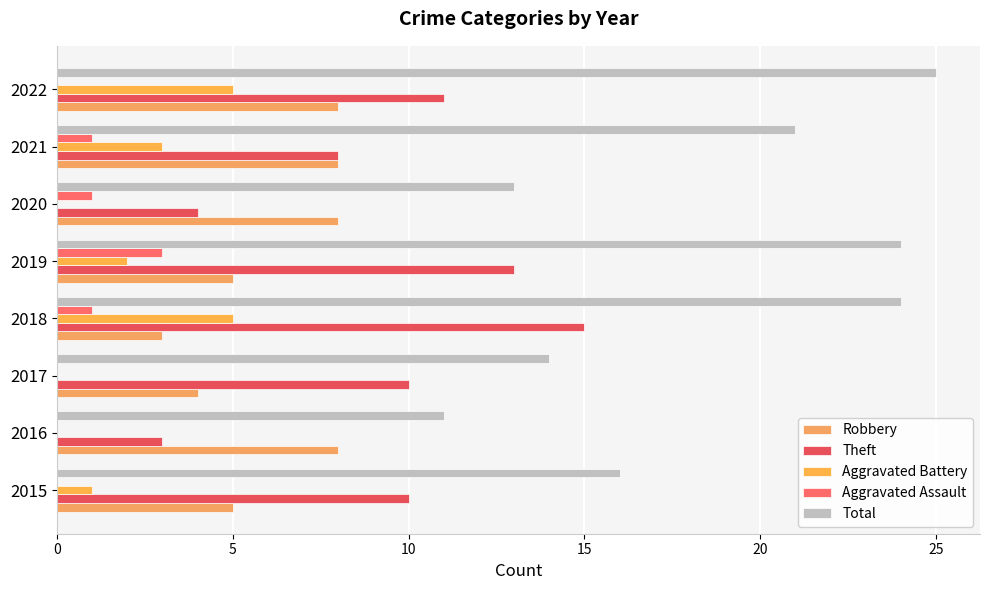

Which series has the largest range (max minus min)?

Total